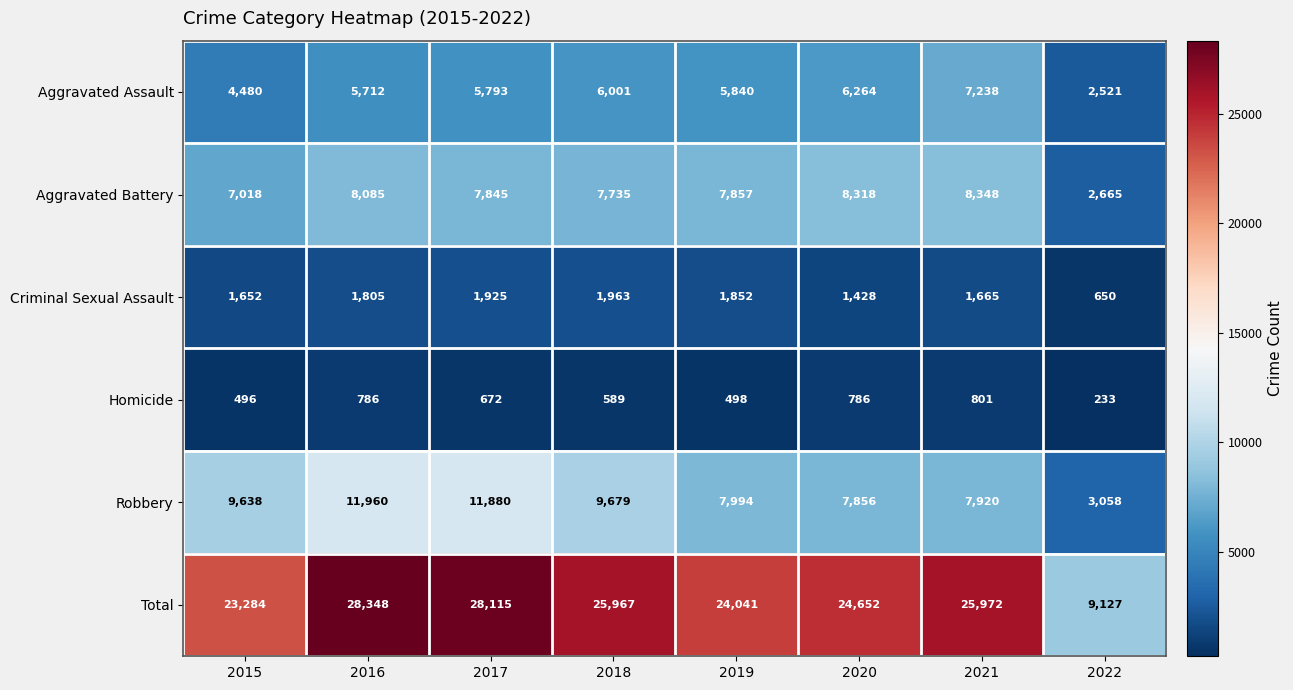

At which label does Aggravated Assault first exceed 5840?

2018